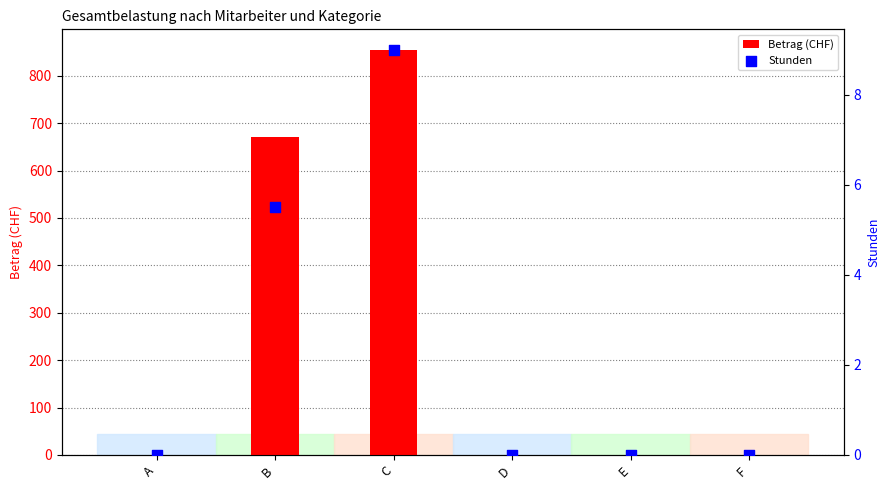

At how many categories does at least one series exceed 169?

2